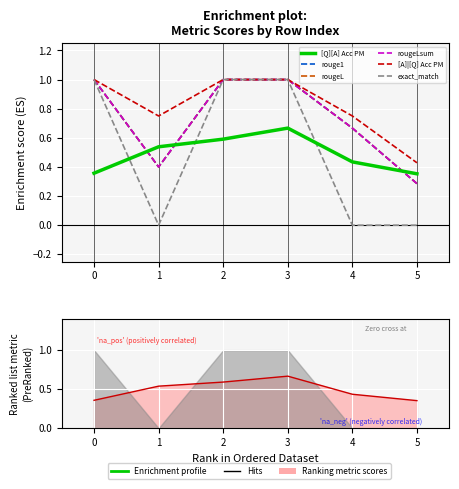

How many lines are shown in the chart?

6